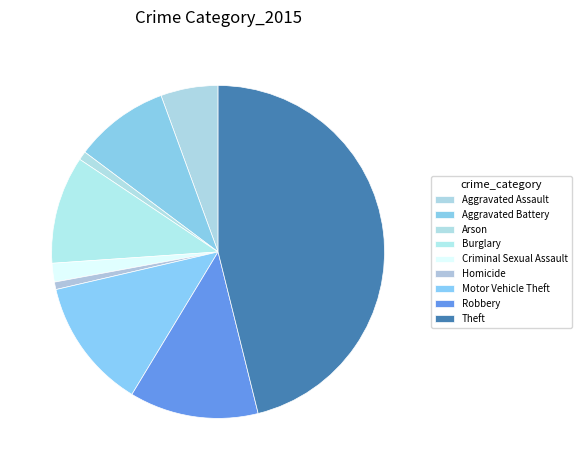

How many slices are in this pie chart?

9